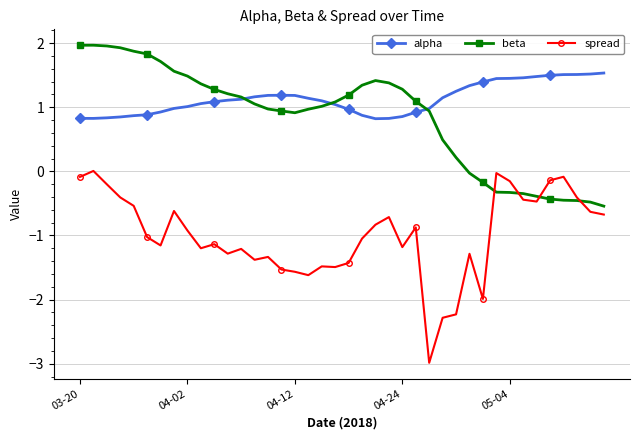

True or false: spread and alpha intersect in this chart.

False